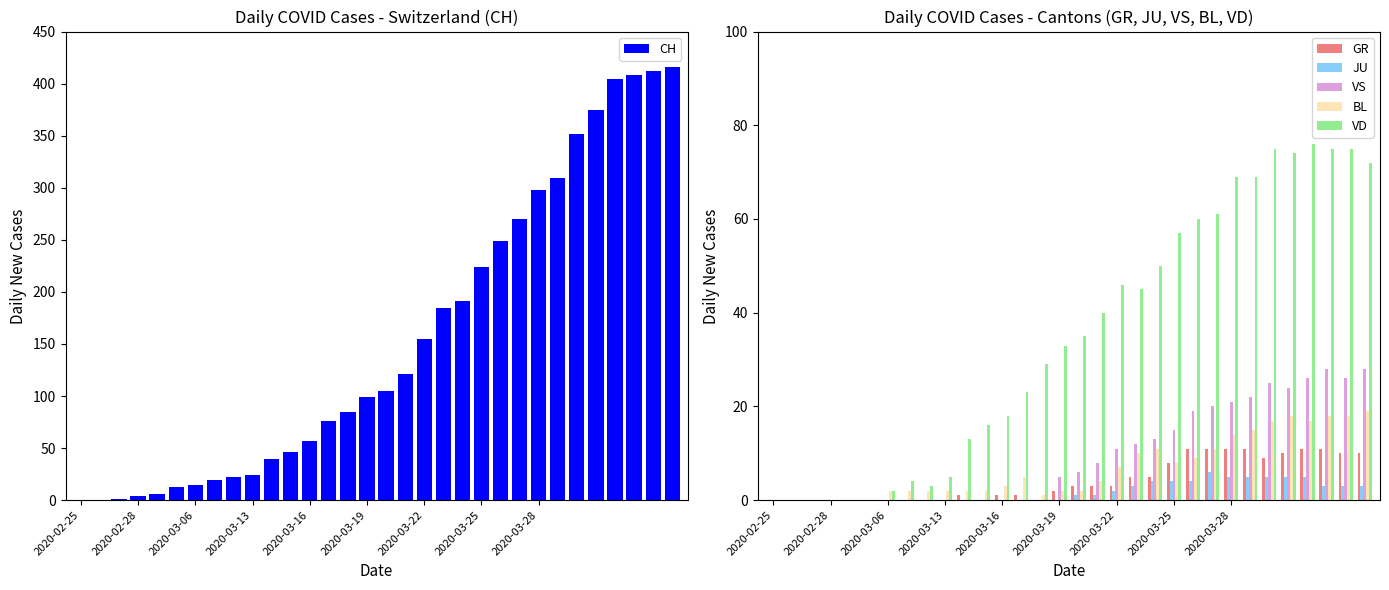

True or false: VS has a value of 25 at 26.

True